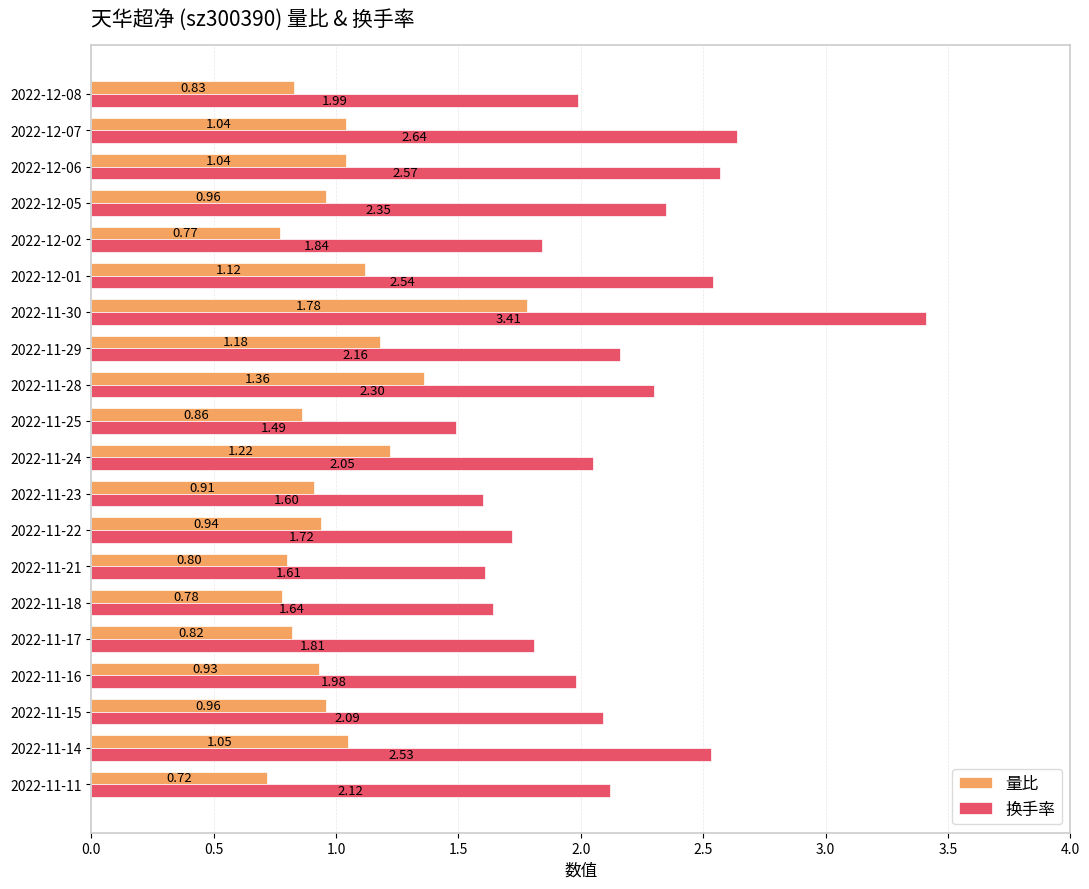

At which category is the sum across all series the highest?

2022-11-30